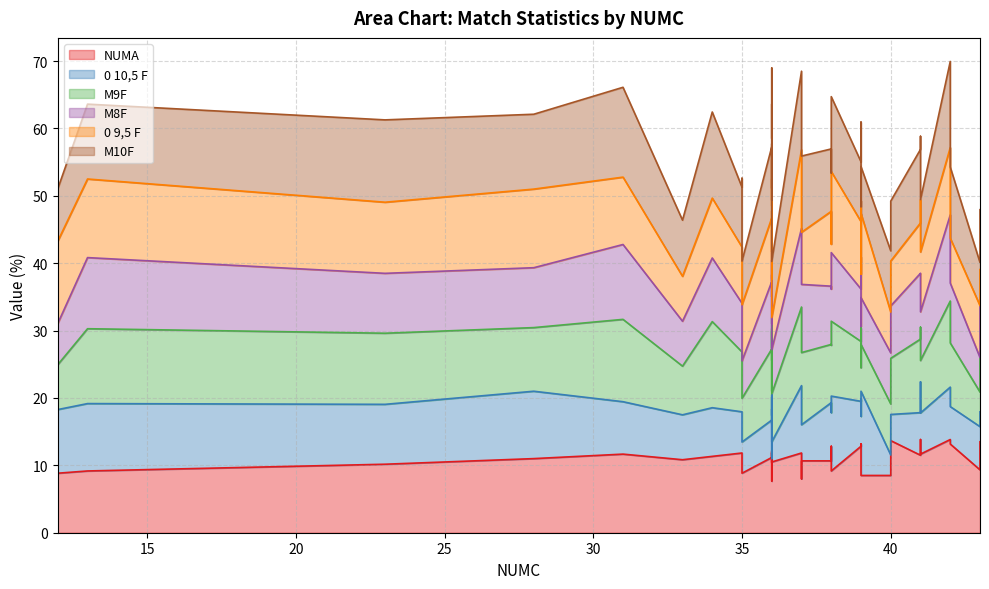

True or false: M10F and M8F cross at least once.

False